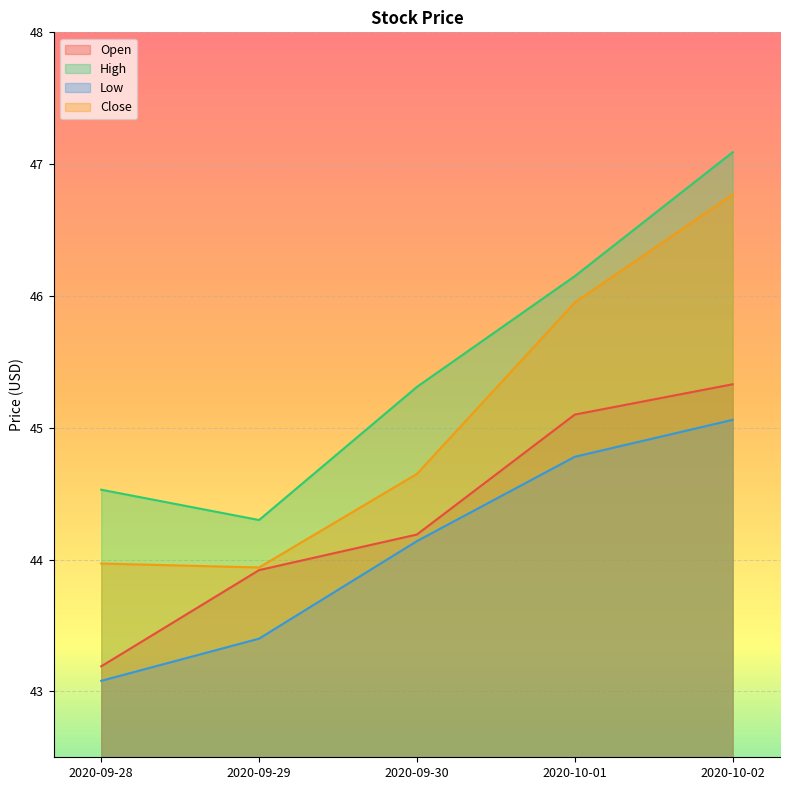

Which series changed the most between 2020-09-29 and 2020-10-01?

Close